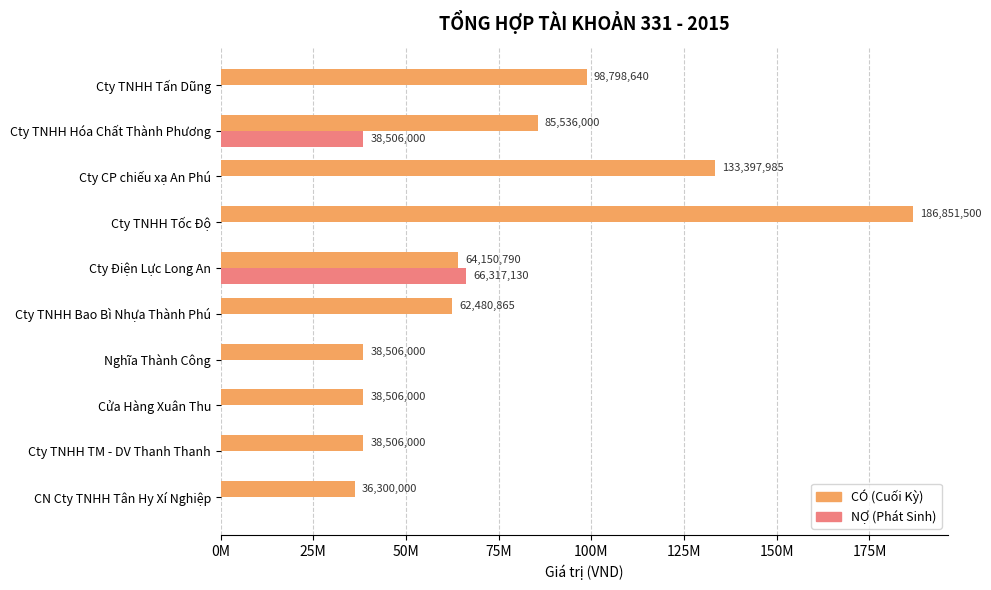

What are all the series names shown in the legend?

CÓ (Cuối Kỳ), NỢ (Phát Sinh)